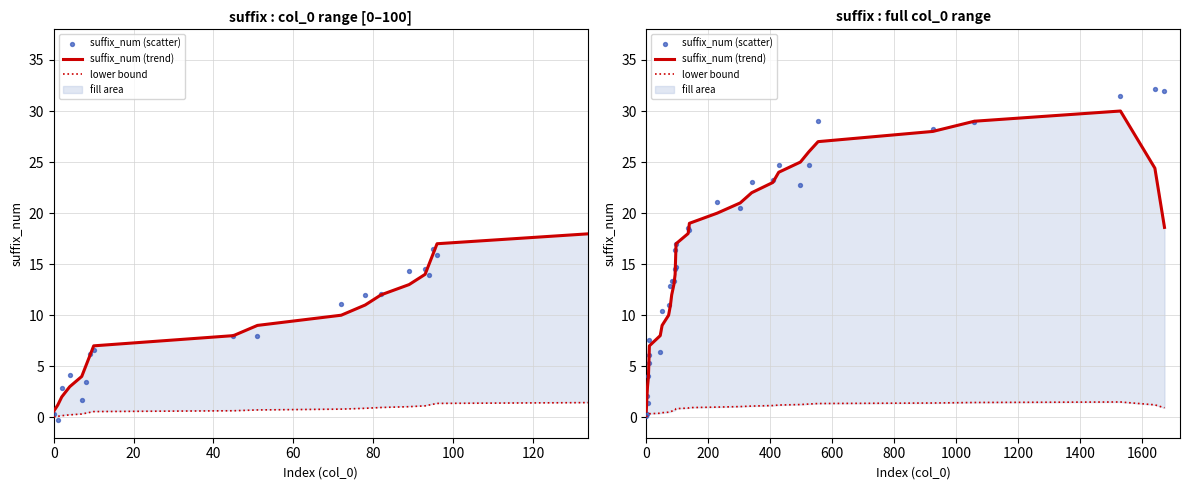

Which series has the widest spread of Y values?

suffix_num (scatter)